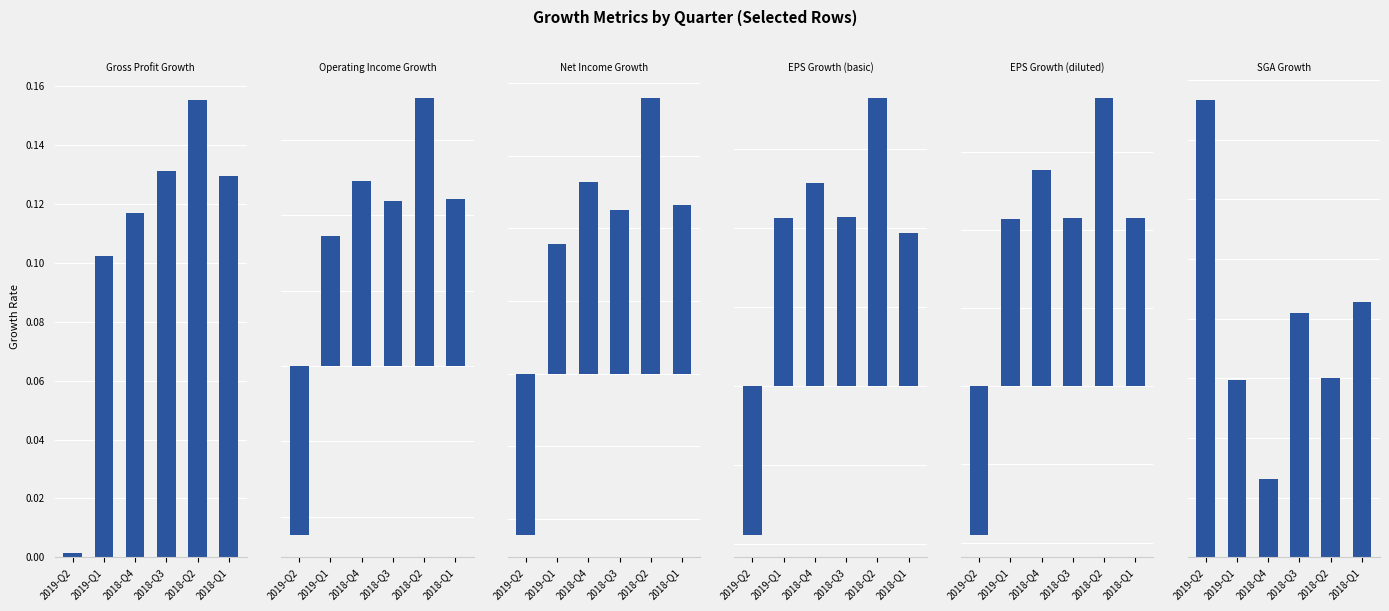

Reading right to left, list all the values displayed in this chart.

Gross Profit Growth: 0.1	0.2	0.1	0.1	0.1	0.0
Operating Income Growth: 0.2	0.4	0.2	0.2	0.2	-0.2
Net Income Growth: 0.2	0.4	0.2	0.3	0.2	-0.2
EPS Growth (basic): 0.2	0.4	0.2	0.3	0.2	-0.2
EPS Growth (diluted): 0.2	0.4	0.2	0.3	0.2	-0.2
SGA Growth: 0.1	0.1	0.1	0.0	0.1	0.2